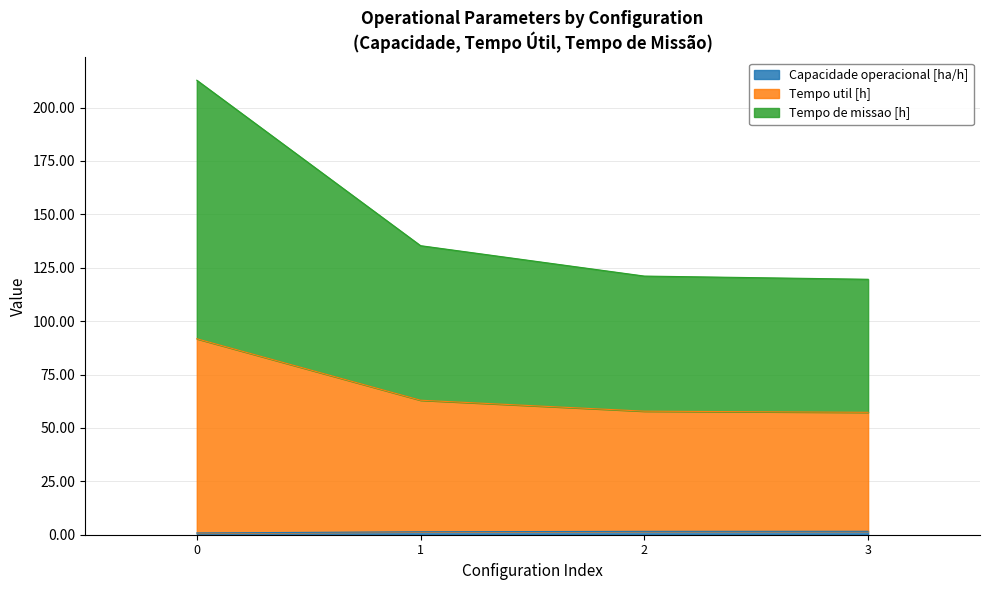

Between 1 and 3, which is larger?

3